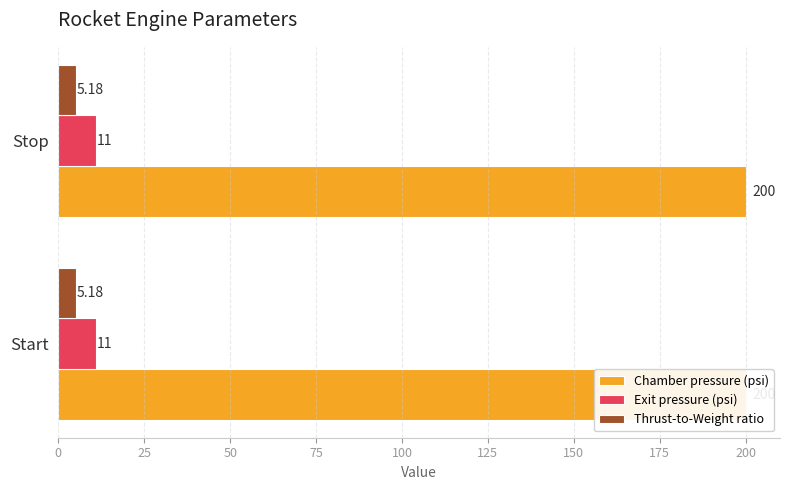

Which series has the widest spread of values?

Chamber pressure (psi)